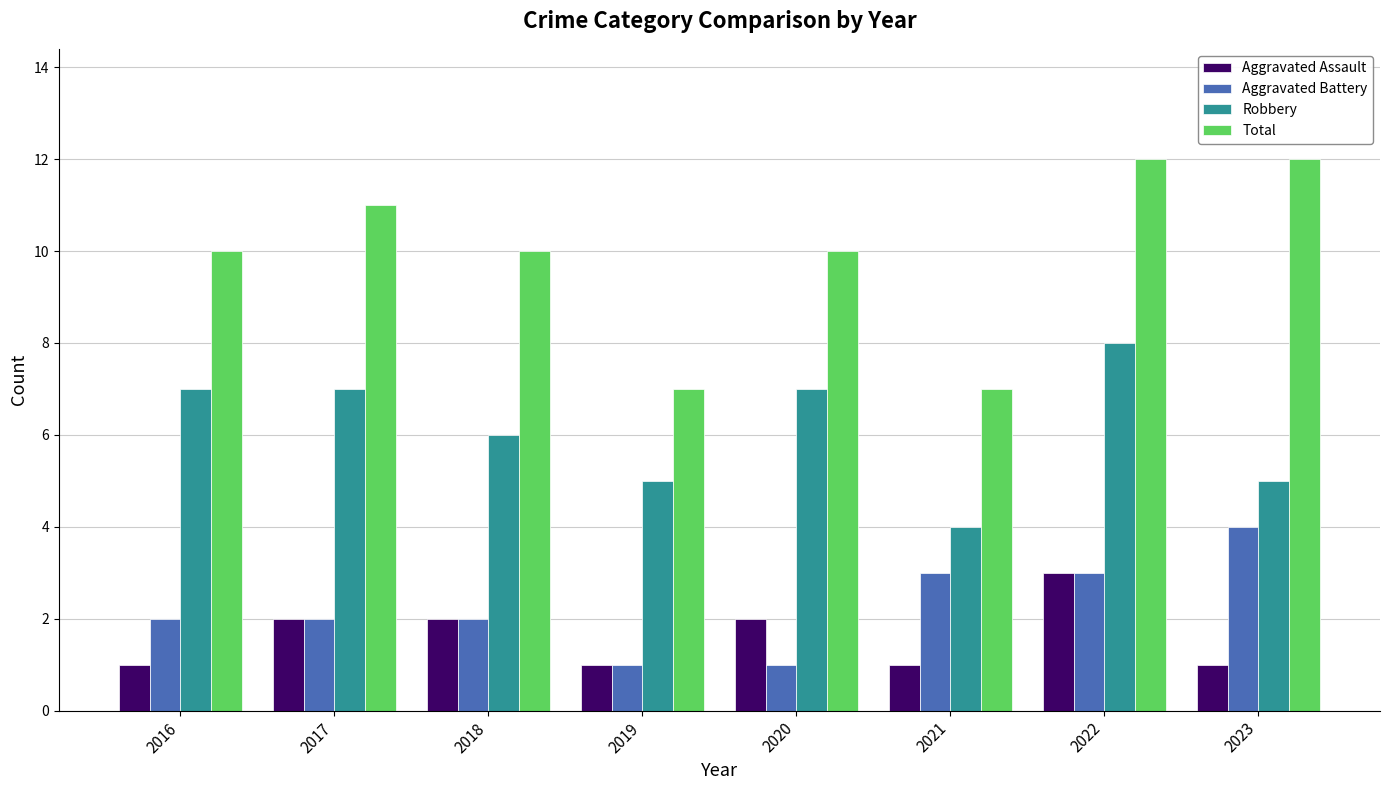

What is the lowest value of the Robbery series?

4